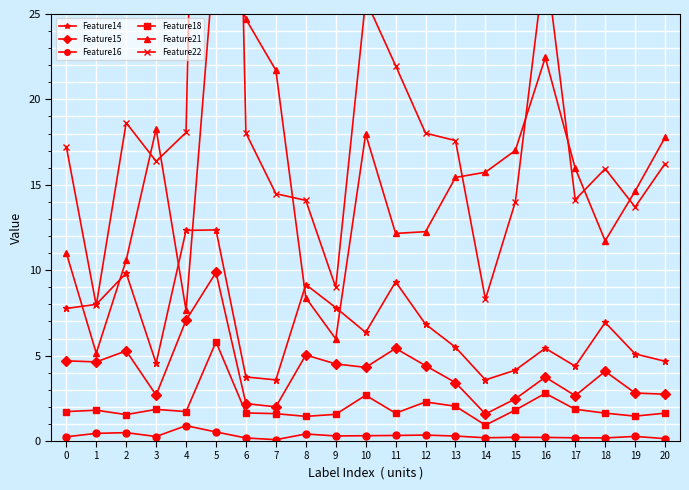

How many interior local valleys does the Feature18 series have?

6